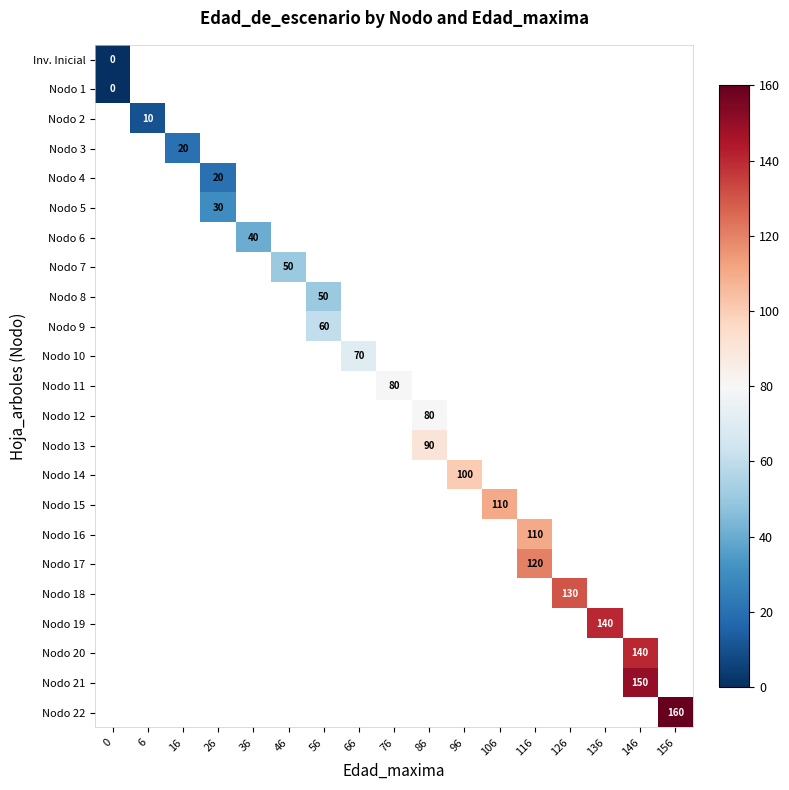

At which category does the chart reach its peak across all series?

156